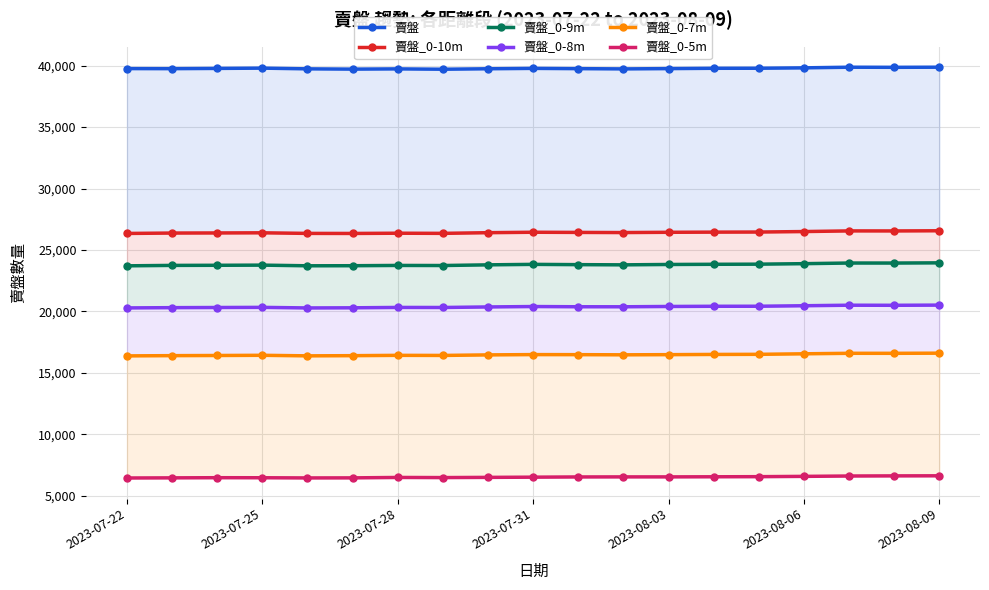

What is the greatest value displayed?

39875